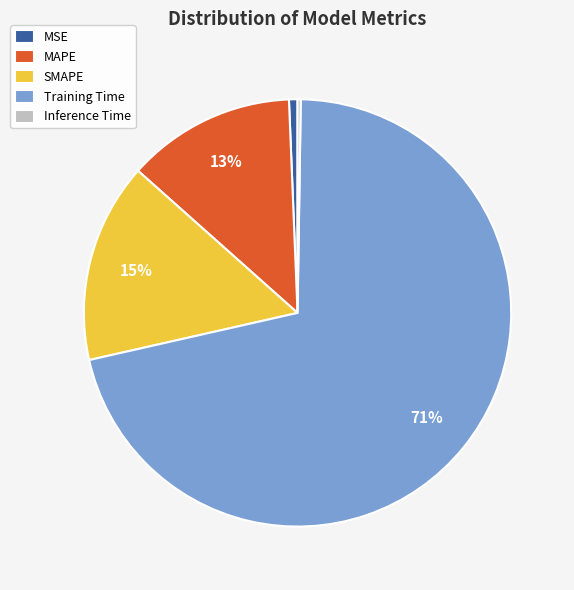

To the nearest percent, what portion does MAPE represent?

13%